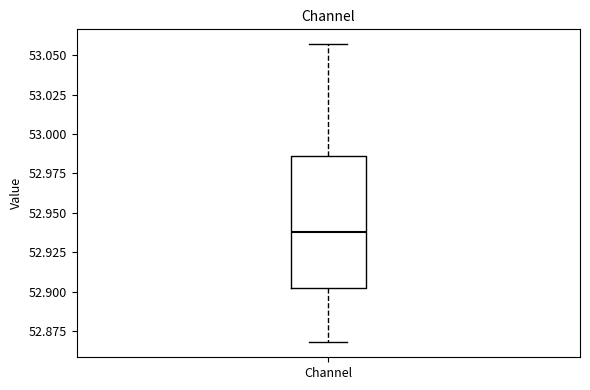

Transcribe this box plot: give where the median line is, the range the box spans, and where the two whiskers end, as read against the y-axis. The values are not printed on the chart, so give them approximately, as read against the axis.

median 52.940, box 52.900 to 52.985, whiskers 52.870 to 53.055